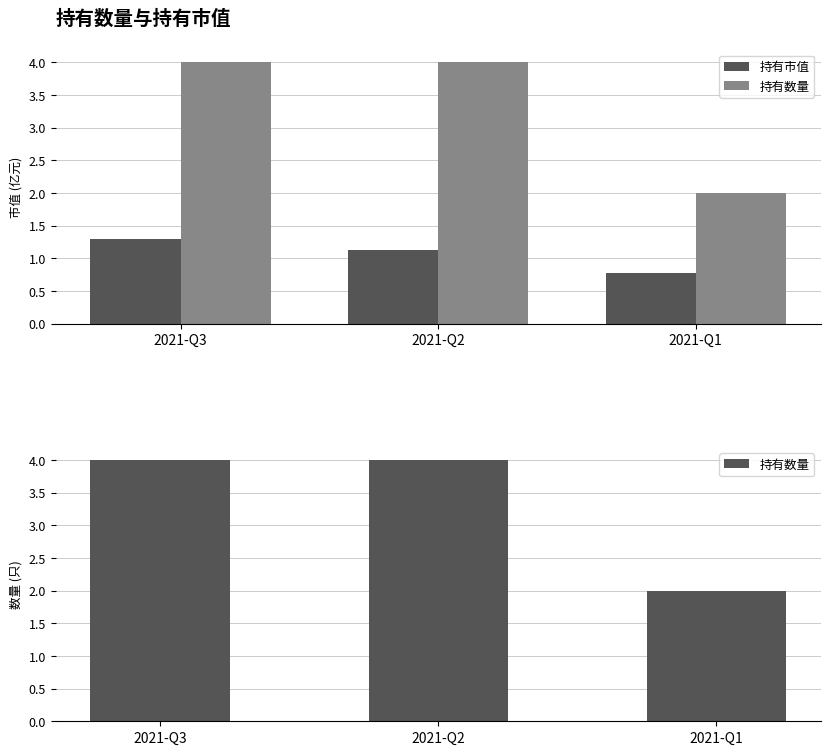

Between 2021-Q2 and 2021-Q1, which is larger?

2021-Q2